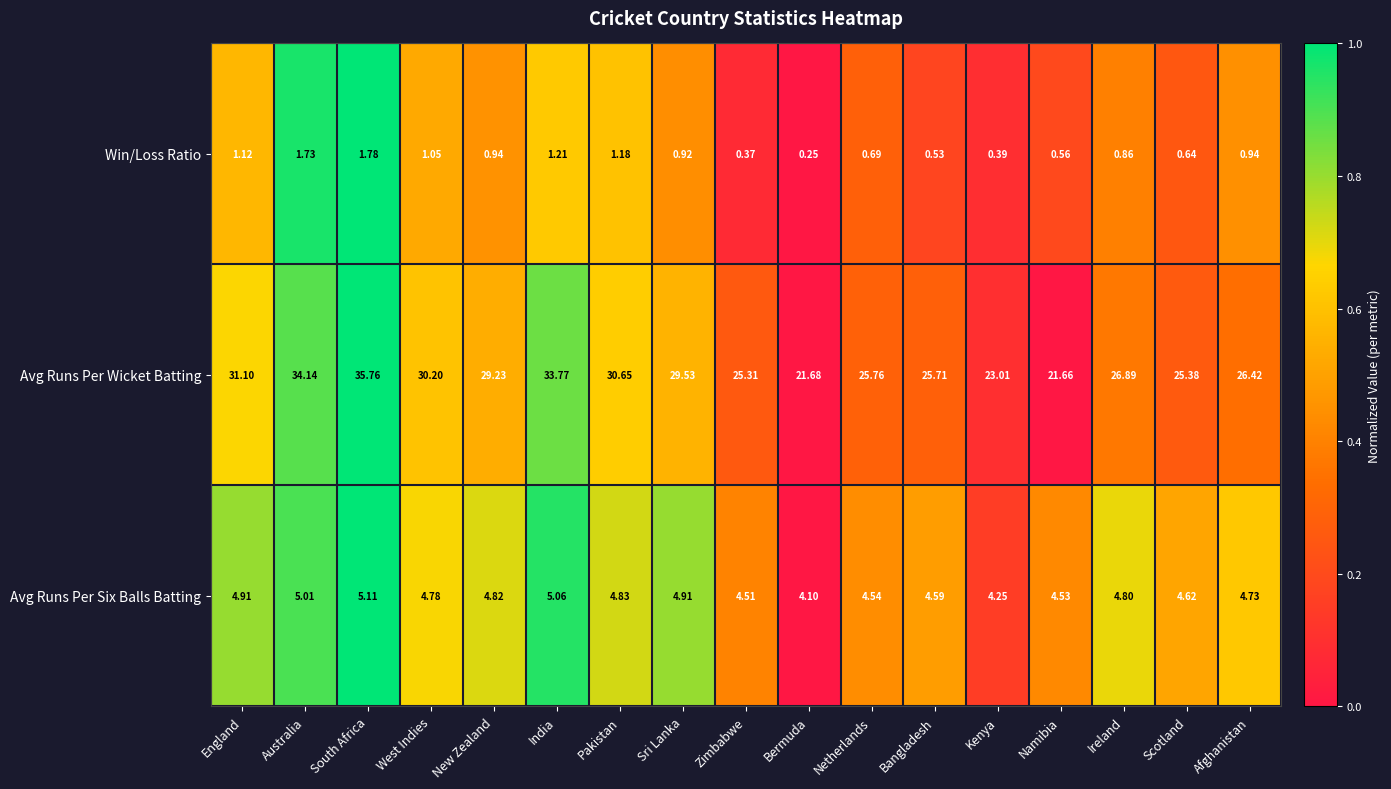

Which series changed the most between New Zealand and Sri Lanka?

Avg Runs Per Wicket Batting